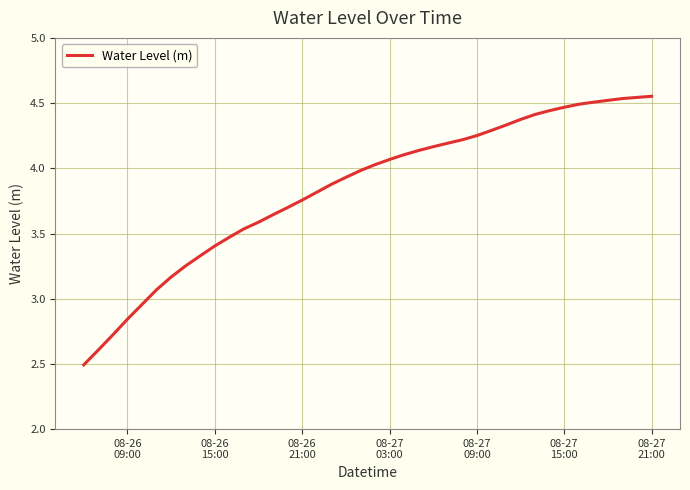

How many categories are shown in the chart?

40